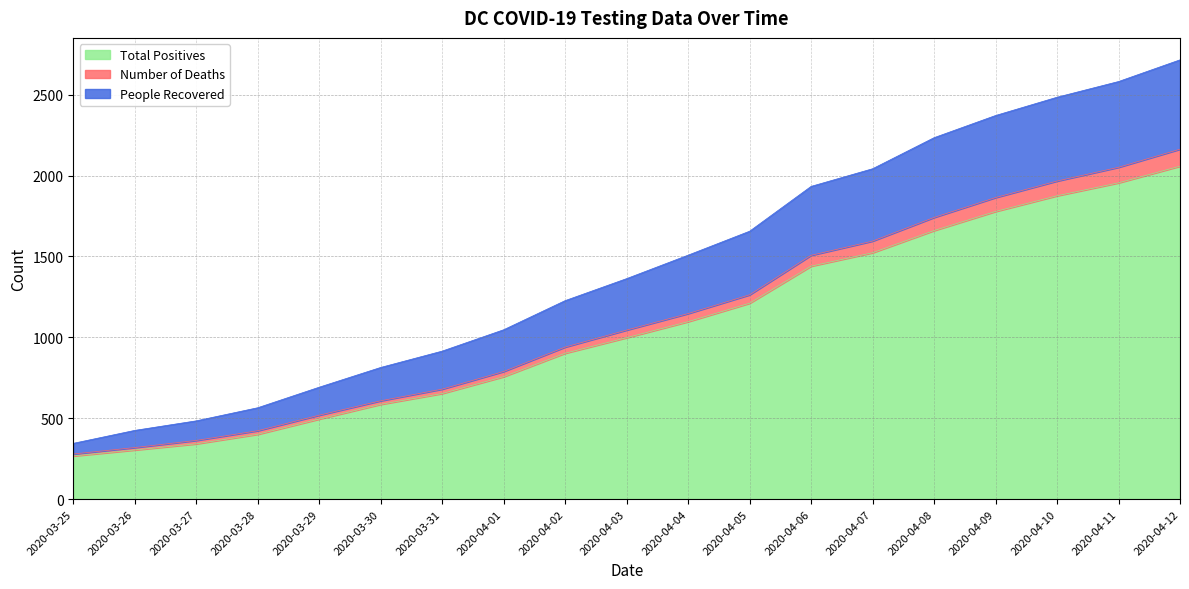

True or false: People Recovered has more than 2 interior local peaks.

False